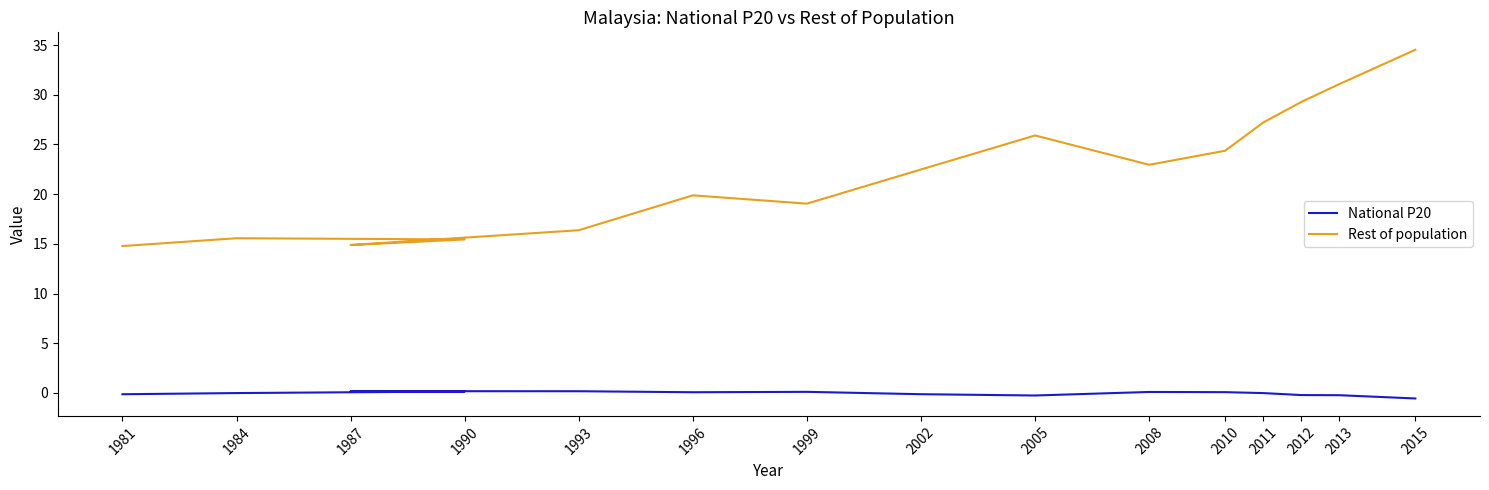

List the series in order of their overall mean, lowest first.

National P20, Rest of population